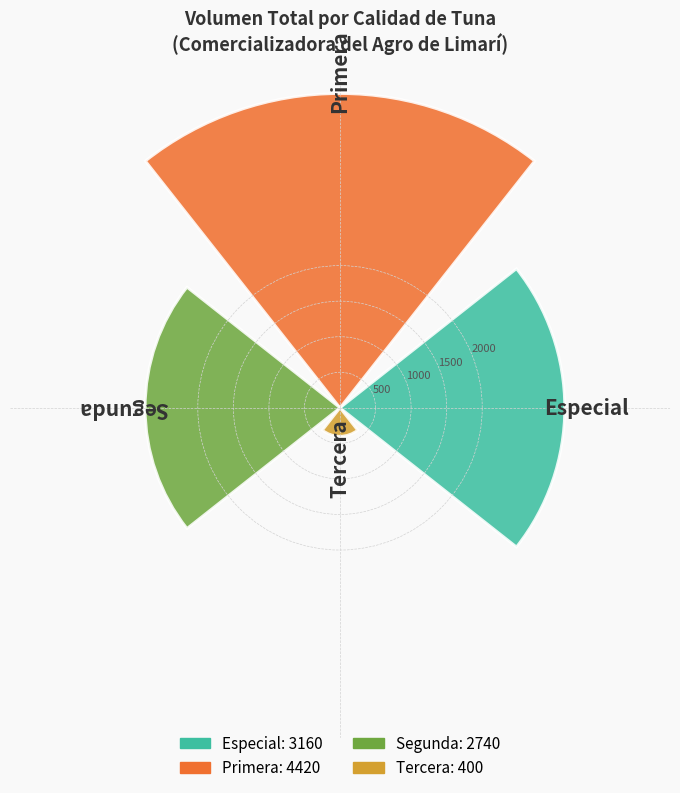

What is the value of the 2nd bar from the left?

4420